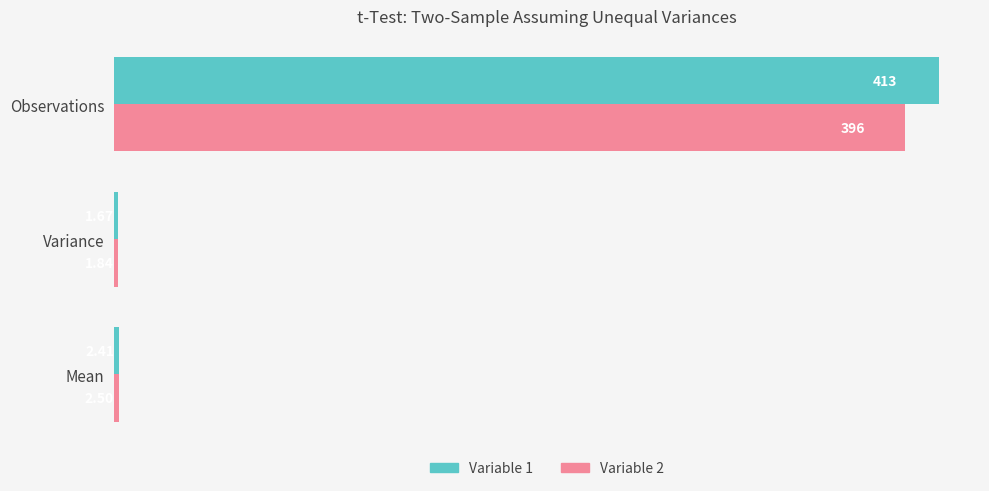

List the labels in order of Variable 1 value, largest first.

Observations, Mean, Variance